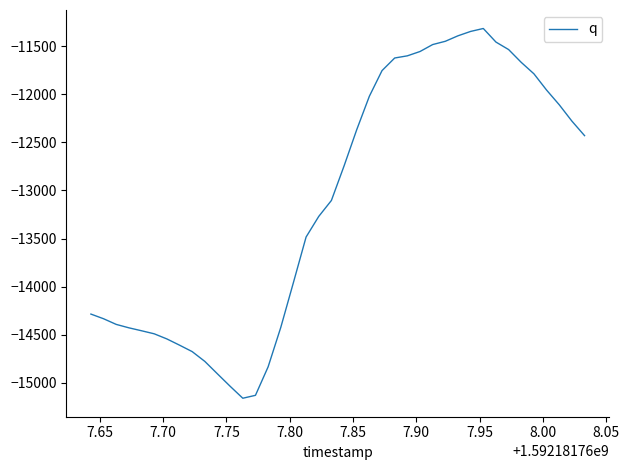

What is the minimum value shown in the chart?

-15159.6